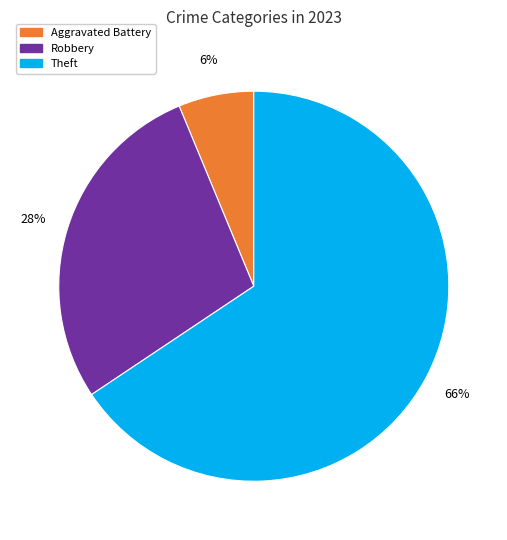

What is the ratio of the value at Robbery to the value at Theft?

0.4